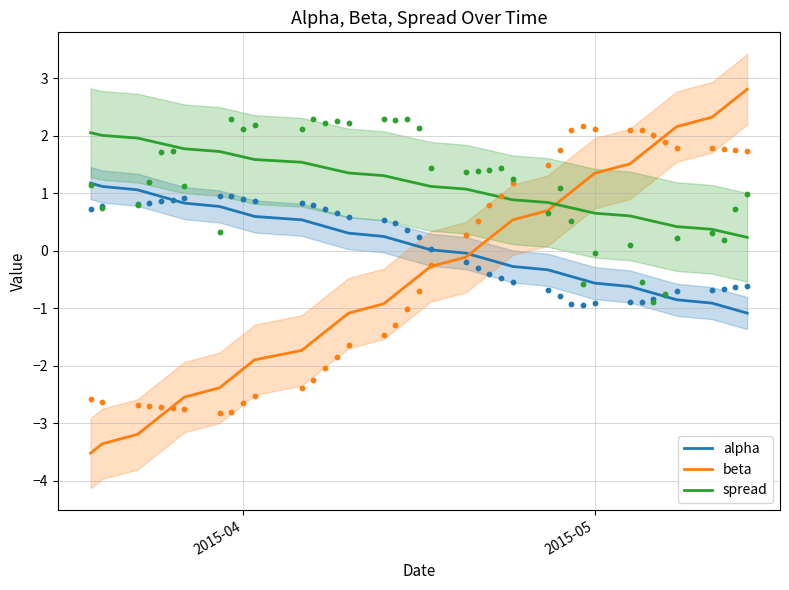

What are all the series names shown in the legend?

alpha, beta, spread